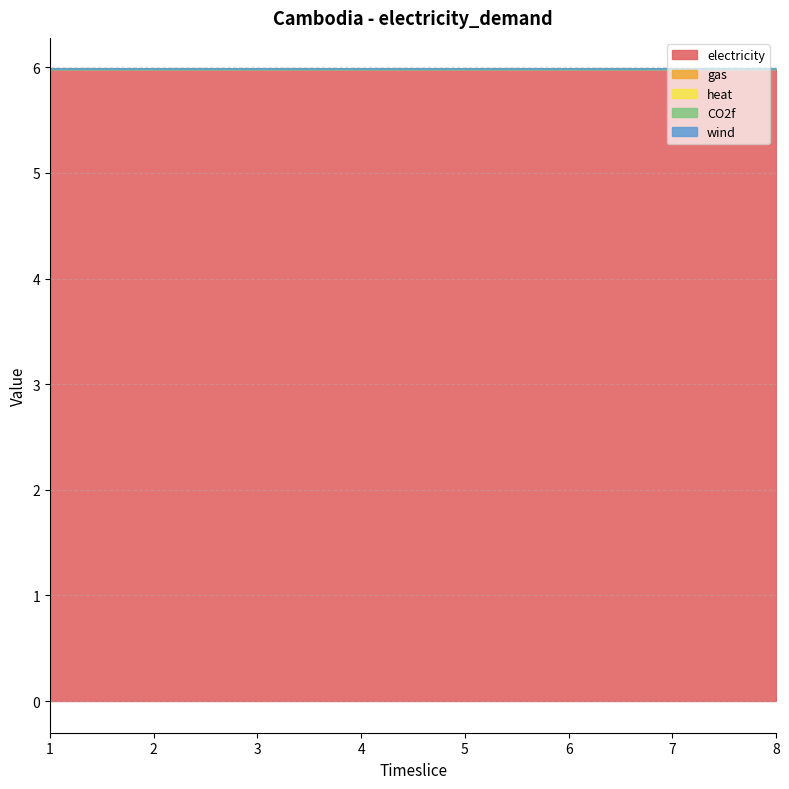

Reading right to left, transcribe all the data shown in this chart.

electricity: 8=6.0	7=6.0	6=6.0	5=6.0	4=6.0	3=6.0	2=6.0	1=6.0
gas: 8=0.0	7=0.0	6=0.0	5=0.0	4=0.0	3=0.0	2=0.0	1=0.0
heat: 8=0.0	7=0.0	6=0.0	5=0.0	4=0.0	3=0.0	2=0.0	1=0.0
CO2f: 8=0.0	7=0.0	6=0.0	5=0.0	4=0.0	3=0.0	2=0.0	1=0.0
wind: 8=0.0	7=0.0	6=0.0	5=0.0	4=0.0	3=0.0	2=0.0	1=0.0